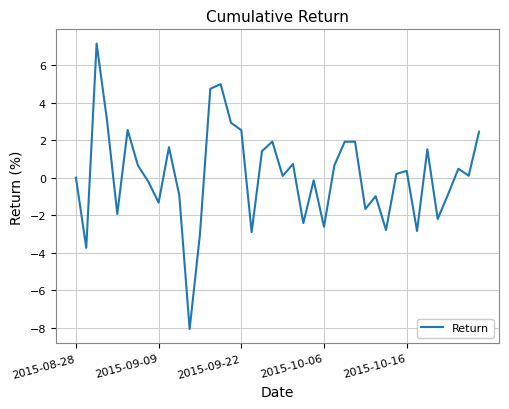

What is the minimum value shown in the chart?

-8.1